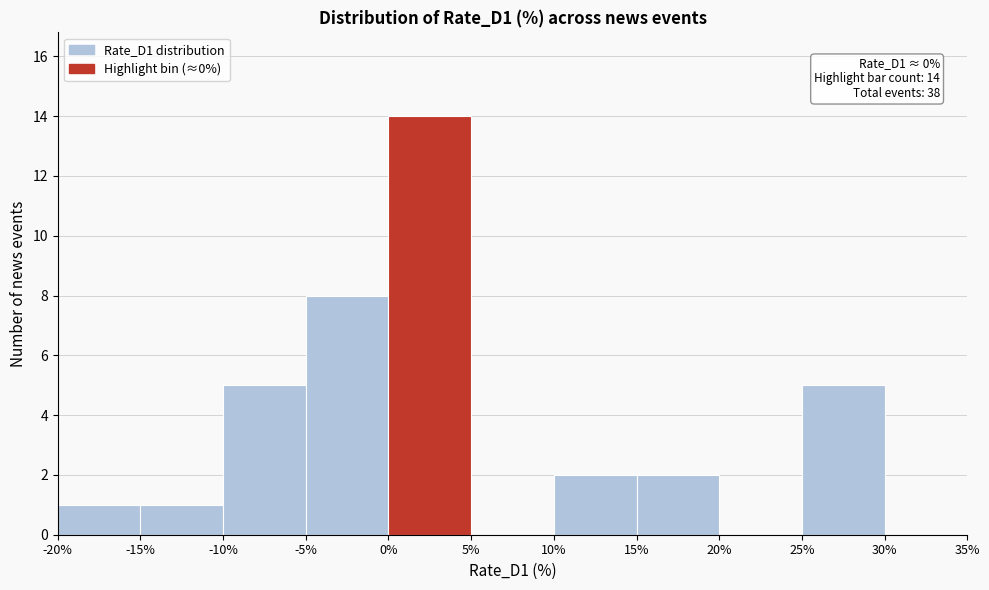

Over which range of the x-axis is the bar tallest?

0% to 5%